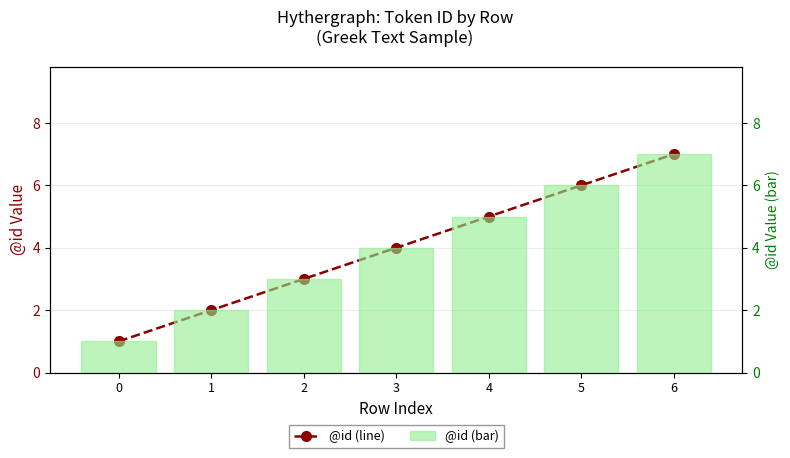

What is the difference between the @id (bar) values at 3 and 6?

3